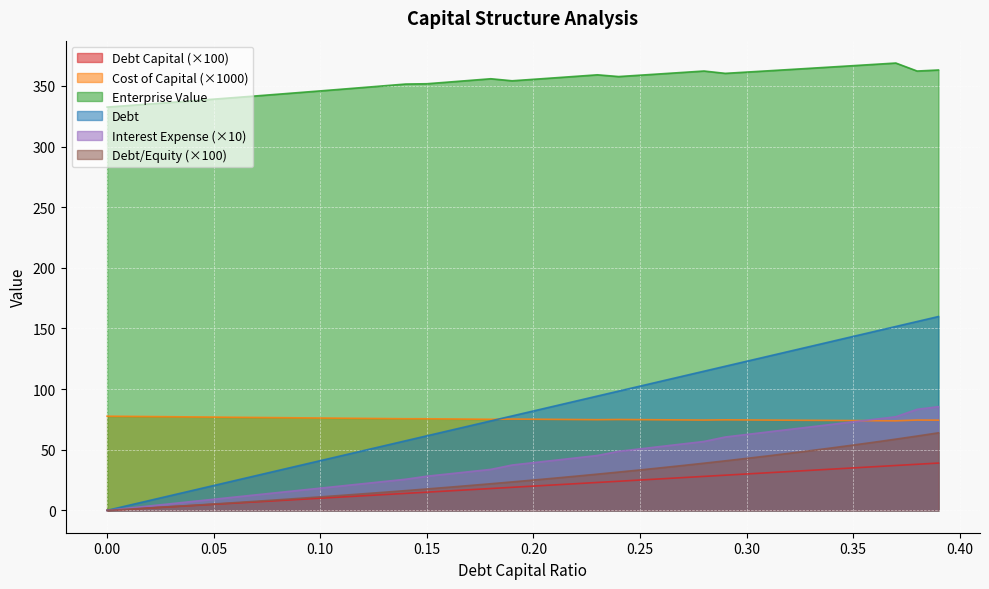

How many lines are shown in the chart?

6